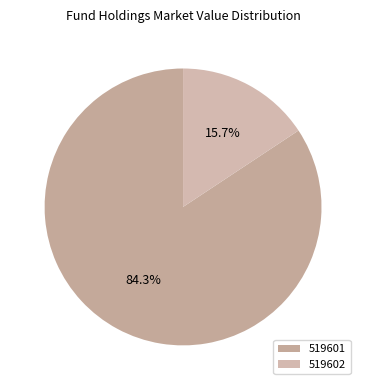

Count the number of slices in the pie.

2